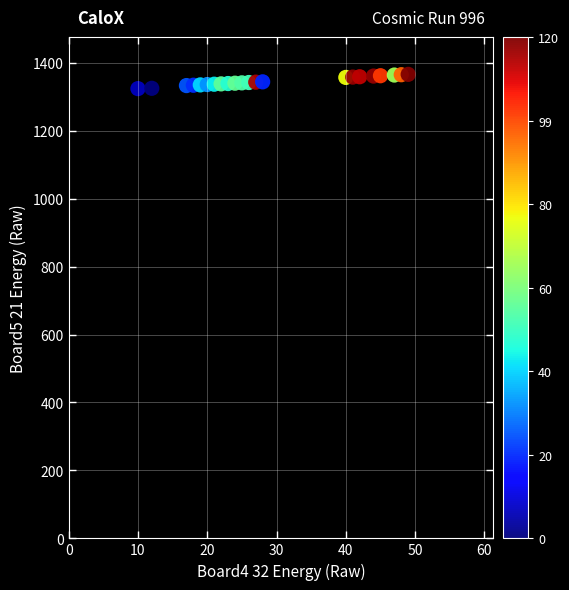

What is the range of X values (max minus min)?

39